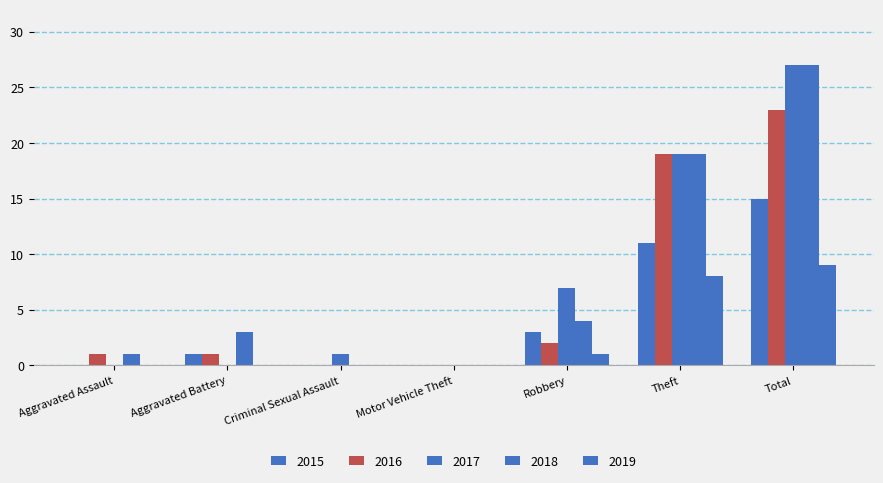

How many 2019 values are between 0 and 8?

6